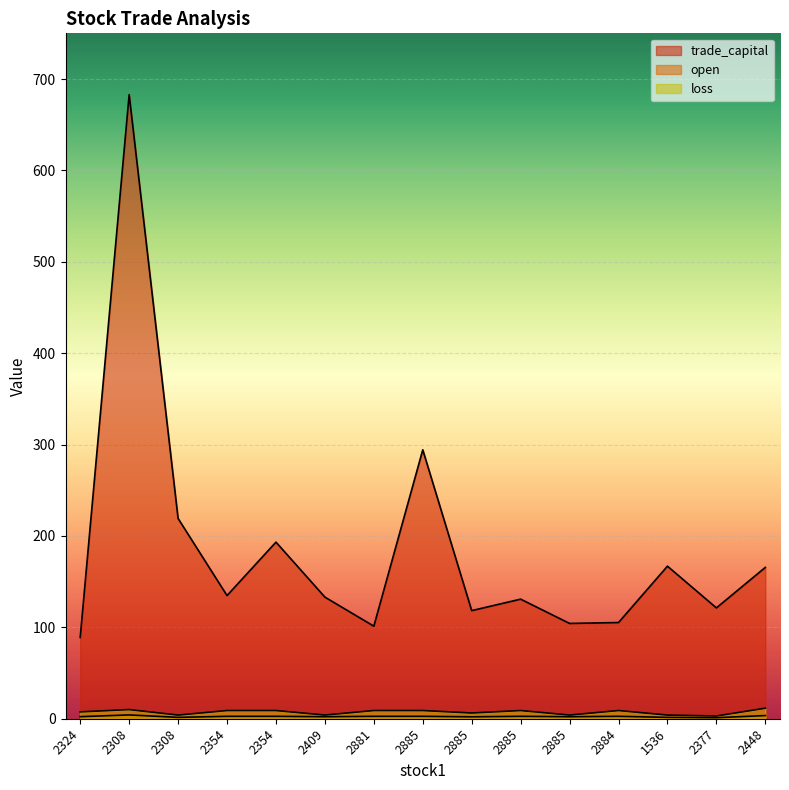

Rank the categories by open value from highest to lowest.

2308, 2448, 2354, 2354, 2881, 2885, 2885, 2884, 2324, 2409, 2885, 2885, 2308, 1536, 2377